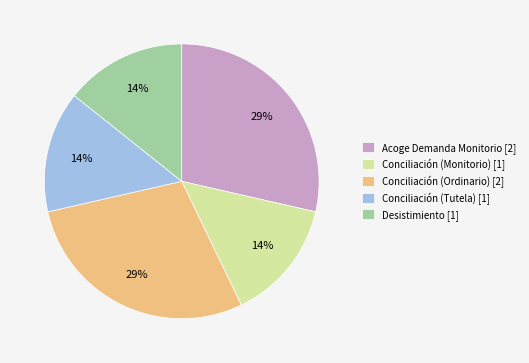

To the nearest percent, what is the average slice percentage?

20%